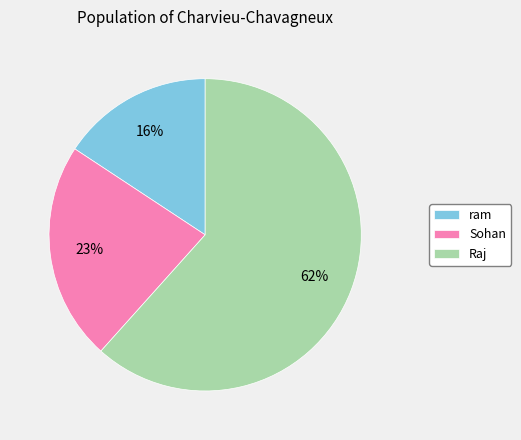

True or false: Raj accounts for 56% of the total.

False